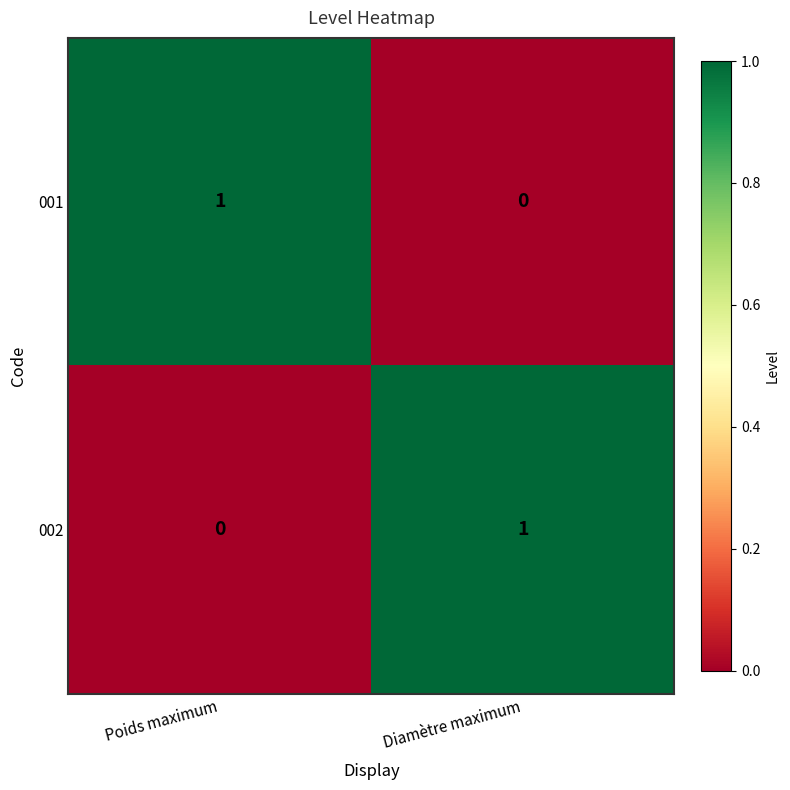

Is it true that 001 equals 1 at Diamètre maximum?

False